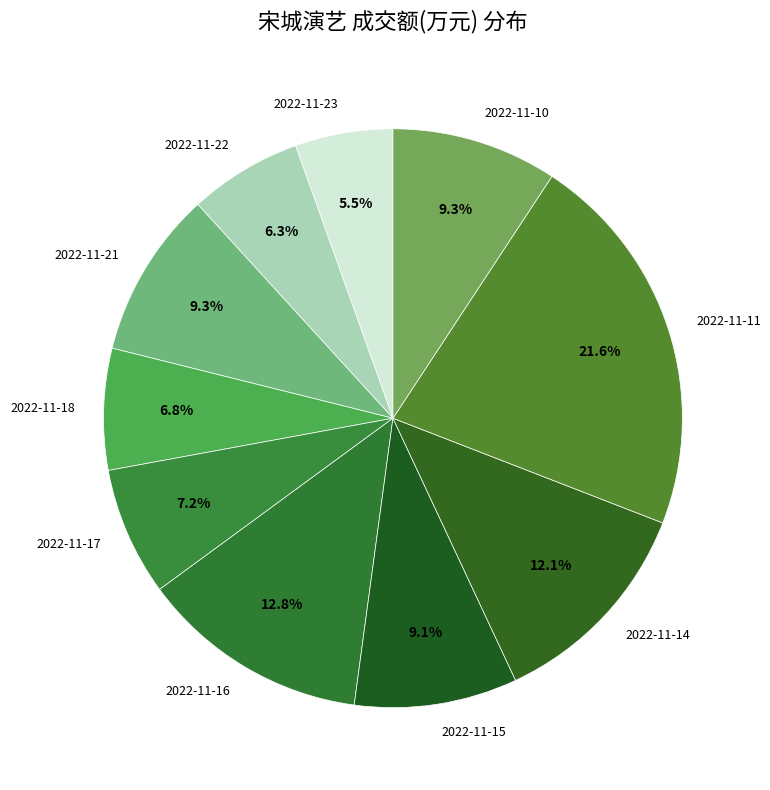

Does 2022-11-22 account for over 50% of the chart?

No